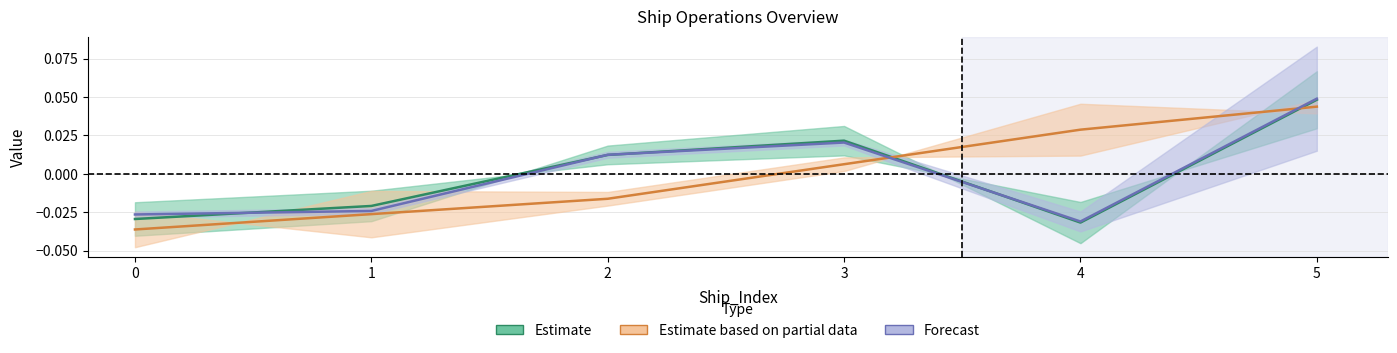

How many lines are shown in the chart?

3